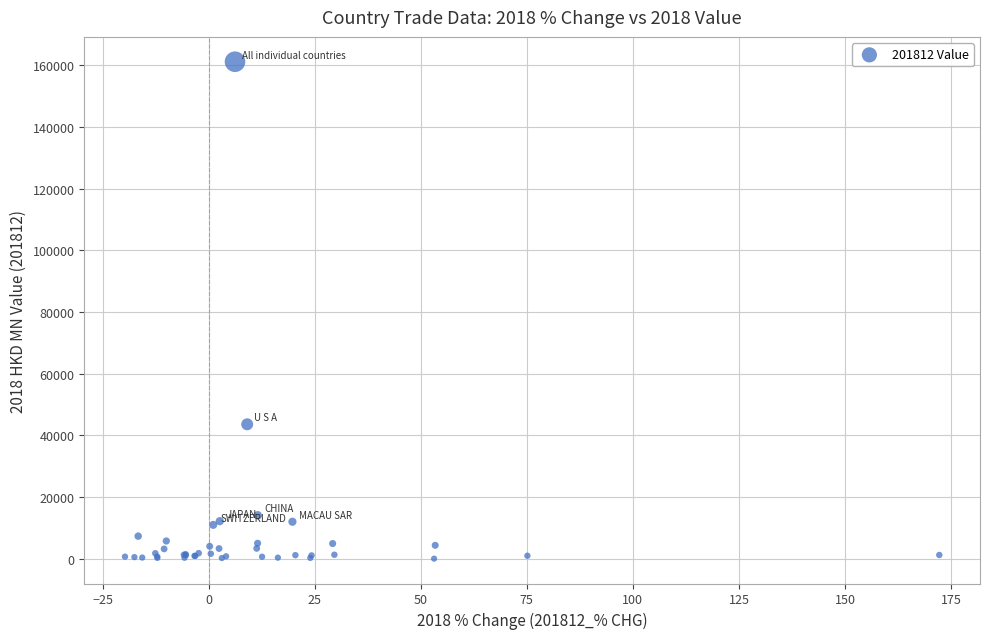

What Y value in the scatter plot is closest to 80617?

43607.0